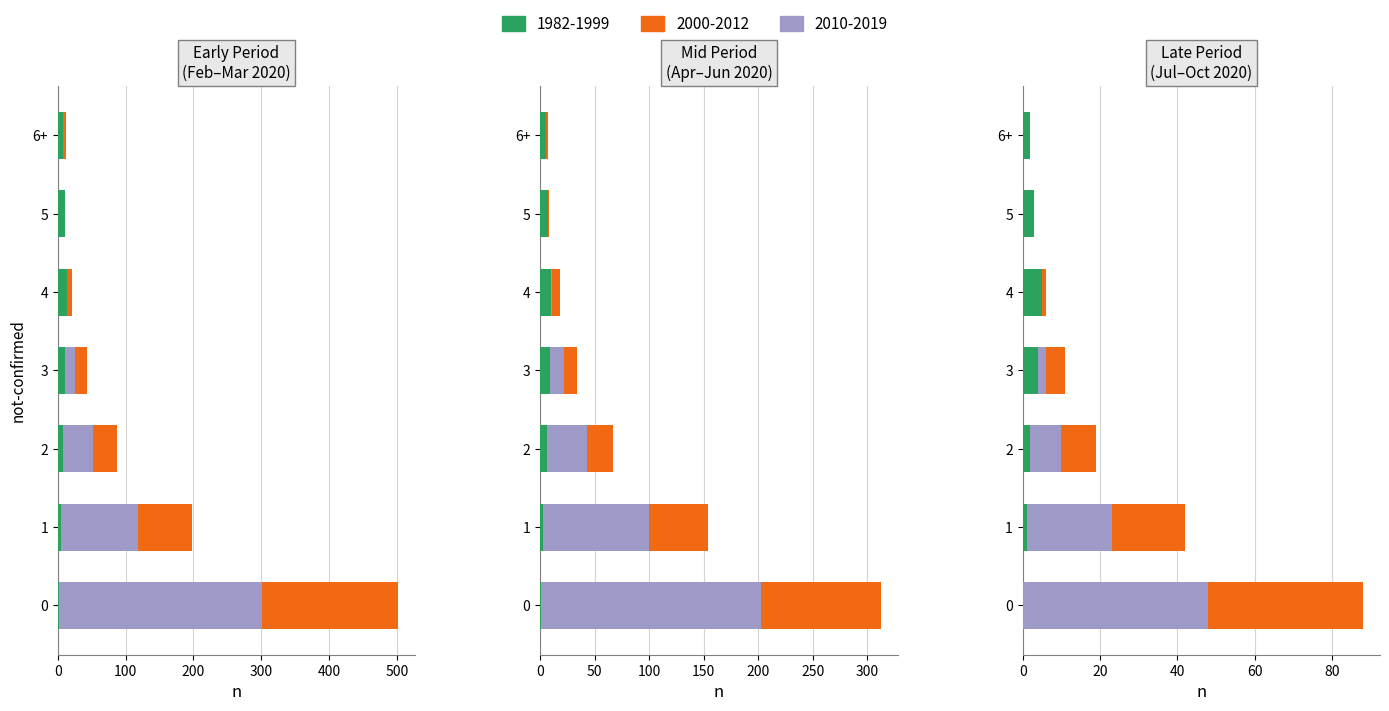

What is the spread (max minus min) of values at 2?

17